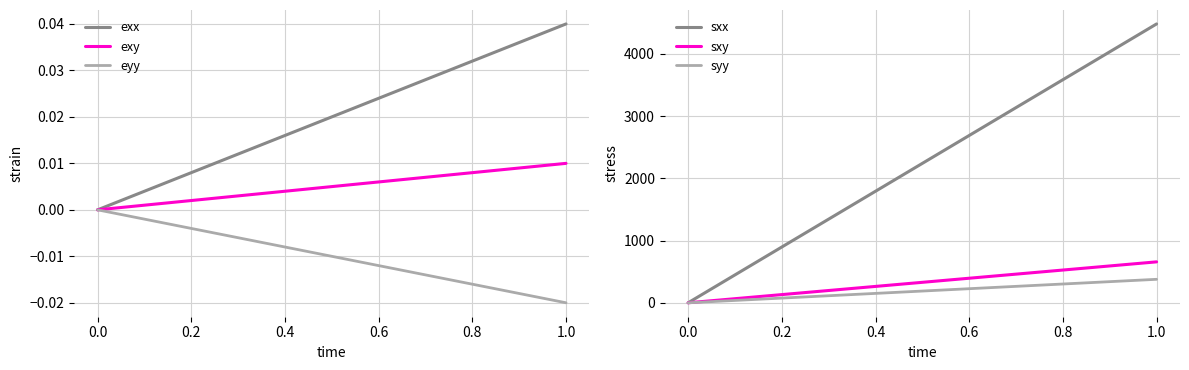

Reading right to left, list all the values displayed in this chart.

exx: 0.0	0.0	0.0	0.0	0.0	0.0
exy: 0.0	0.0	0.0	0.0	0.0	0.0
eyy: -0.0	-0.0	-0.0	-0.0	-0.0	0.0
sxx: 4482.8	3586.3	2689.7	1793.1	896.6	0.0
sxy: 657.9	526.3	394.7	263.2	131.6	0.0
syy: 377.3	301.8	226.4	150.9	75.5	0.0